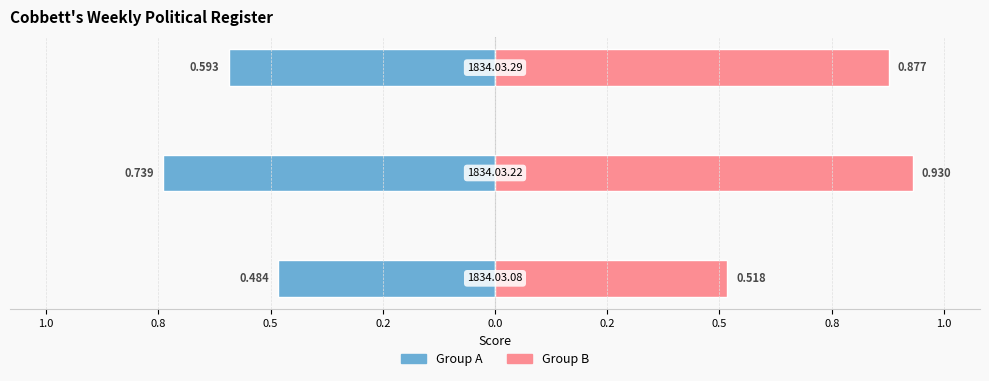

What is the difference between the second highest and minimum values in the Group B series?

0.4